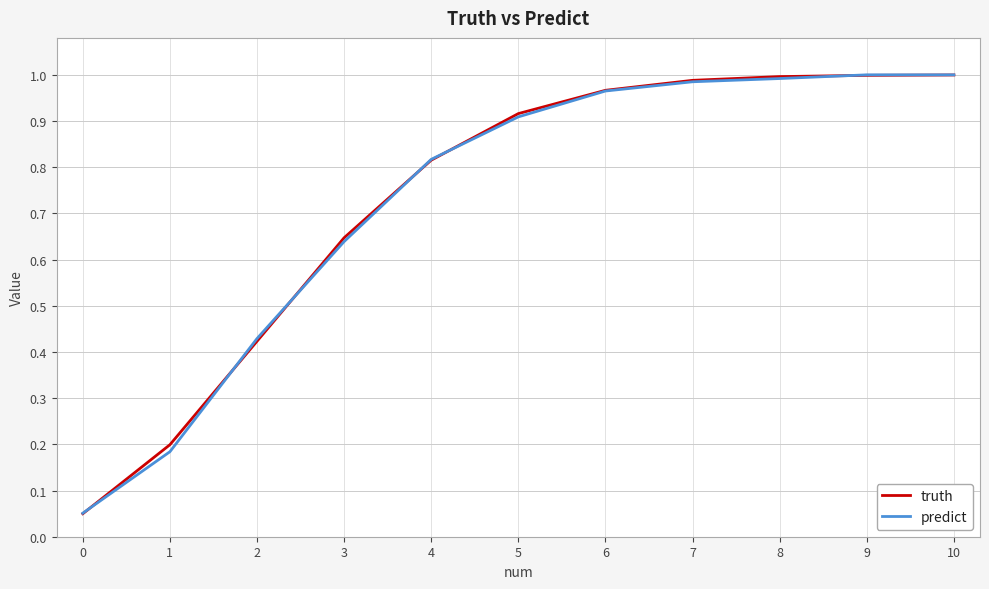

What is the total value across all series at 9?

2.0